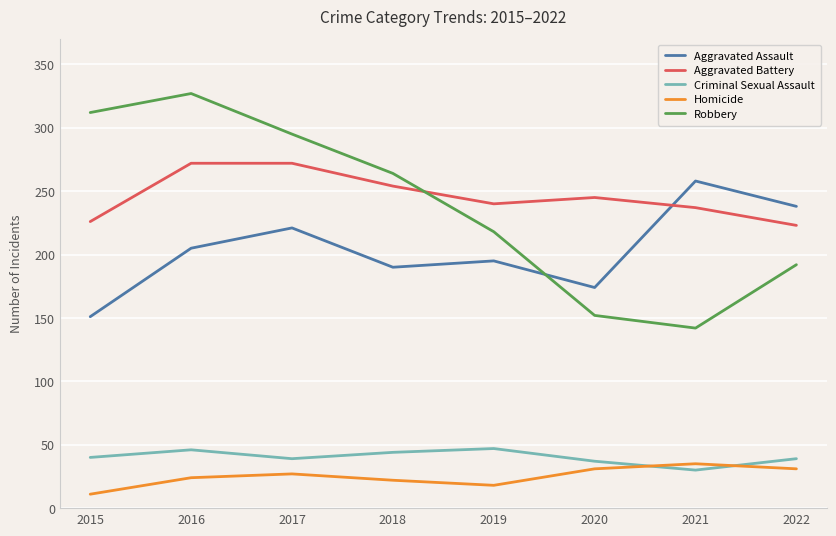

Is it true that Homicide equals 11 at 2015?

True